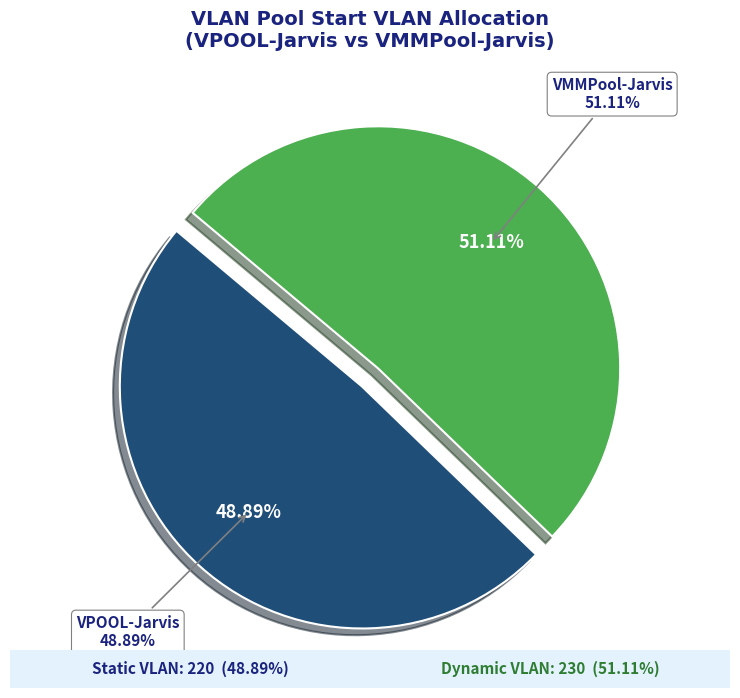

What percentage is the VPOOL-Jarvis slice, to the nearest percent?

49%